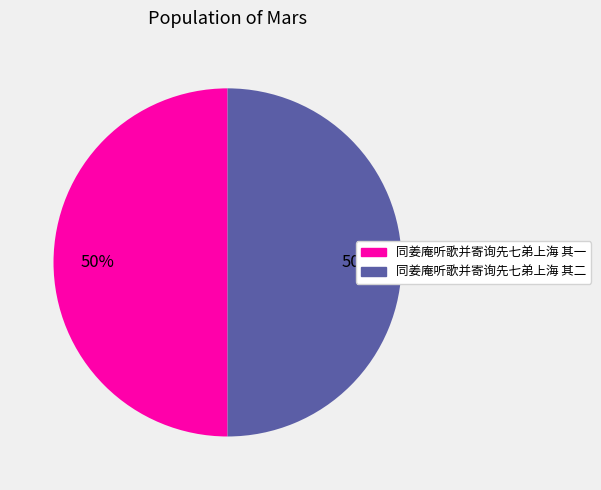

How many segments does this pie chart have?

2